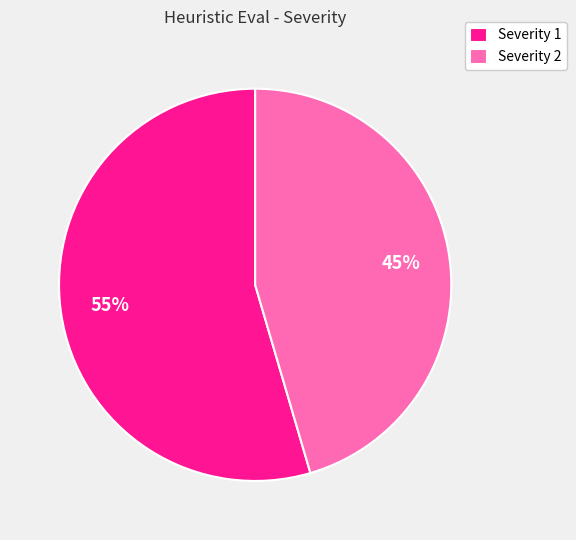

Rank the categories by value from highest to lowest.

Severity 1, Severity 2